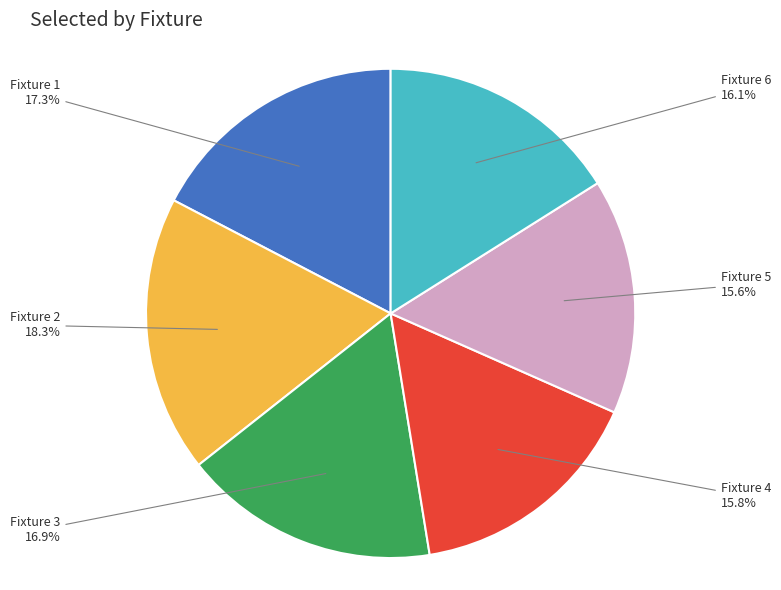

Is there a majority slice in this chart?

No